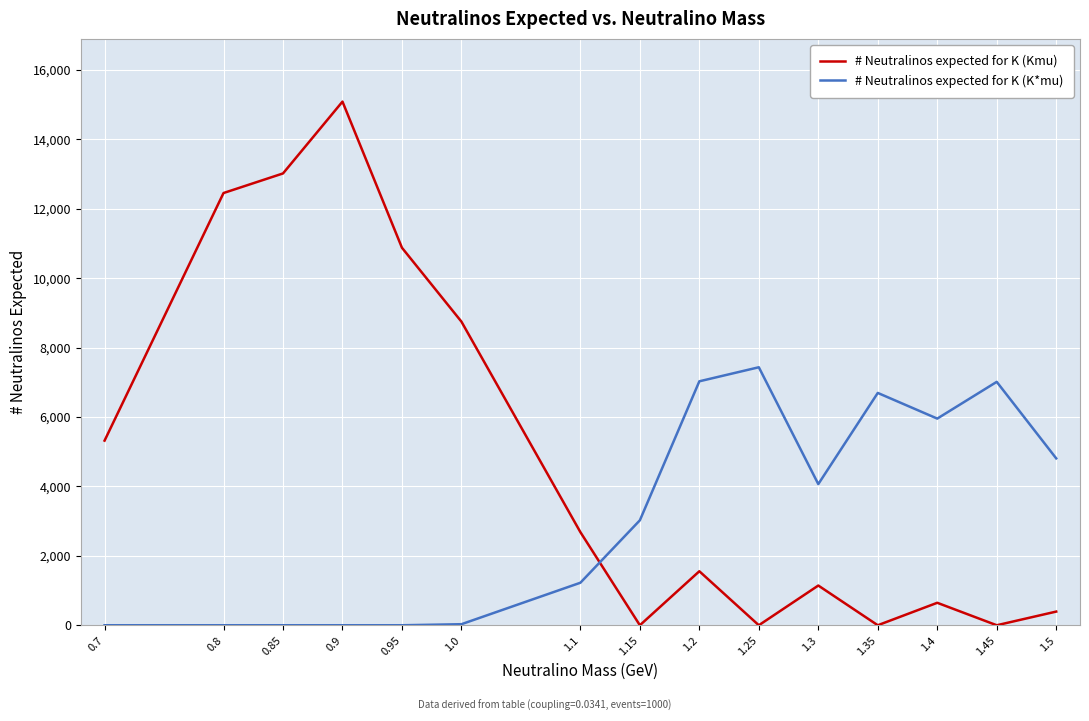

Between 0.95 and 1.15, which series saw the biggest shift?

# Neutralinos expected for K (Kmu)